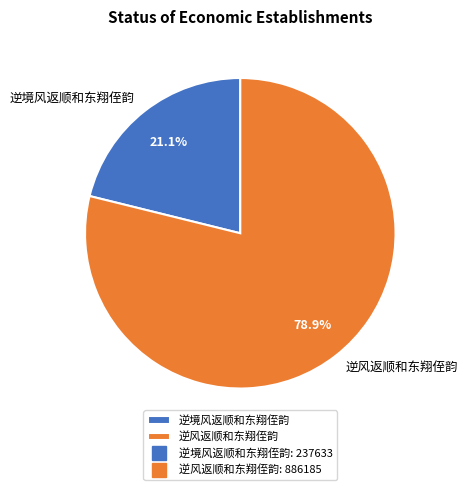

To the nearest percent, what is the difference between the 逆境风返顺和东翔侄韵 and 逆风返顺和东翔侄韵 slice percentages?

58%